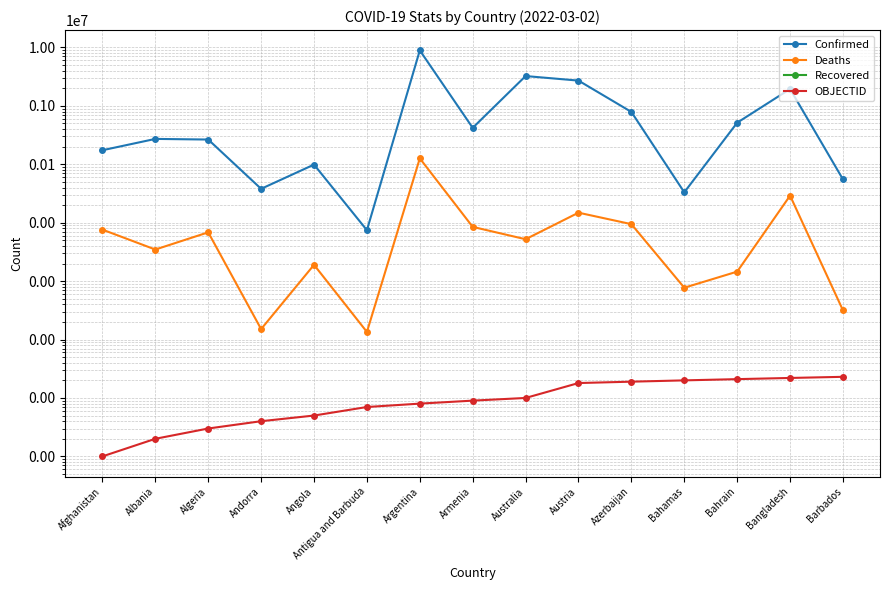

Which has a higher value, Andorra or Albania?

Albania